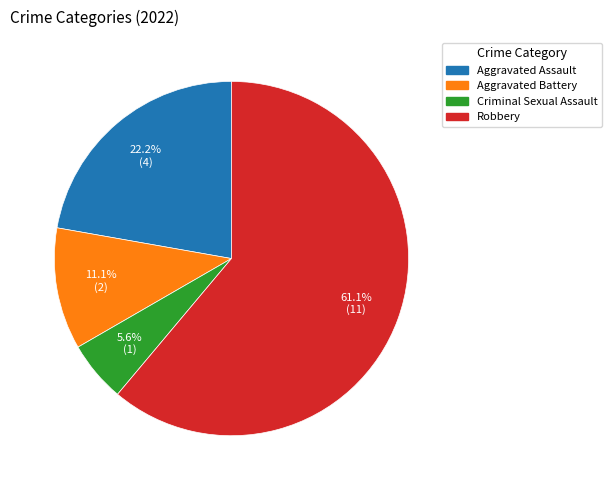

Is Robbery the majority of the pie?

Yes